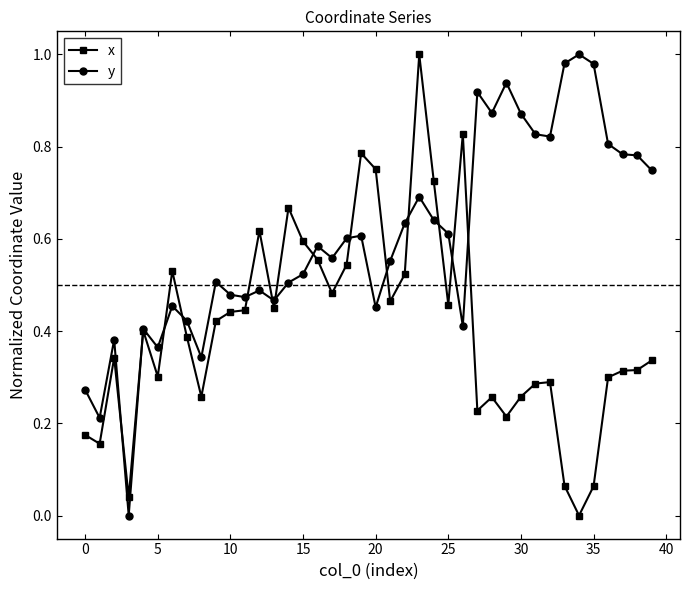

True or false: x has more than 0 interior local peaks.

True